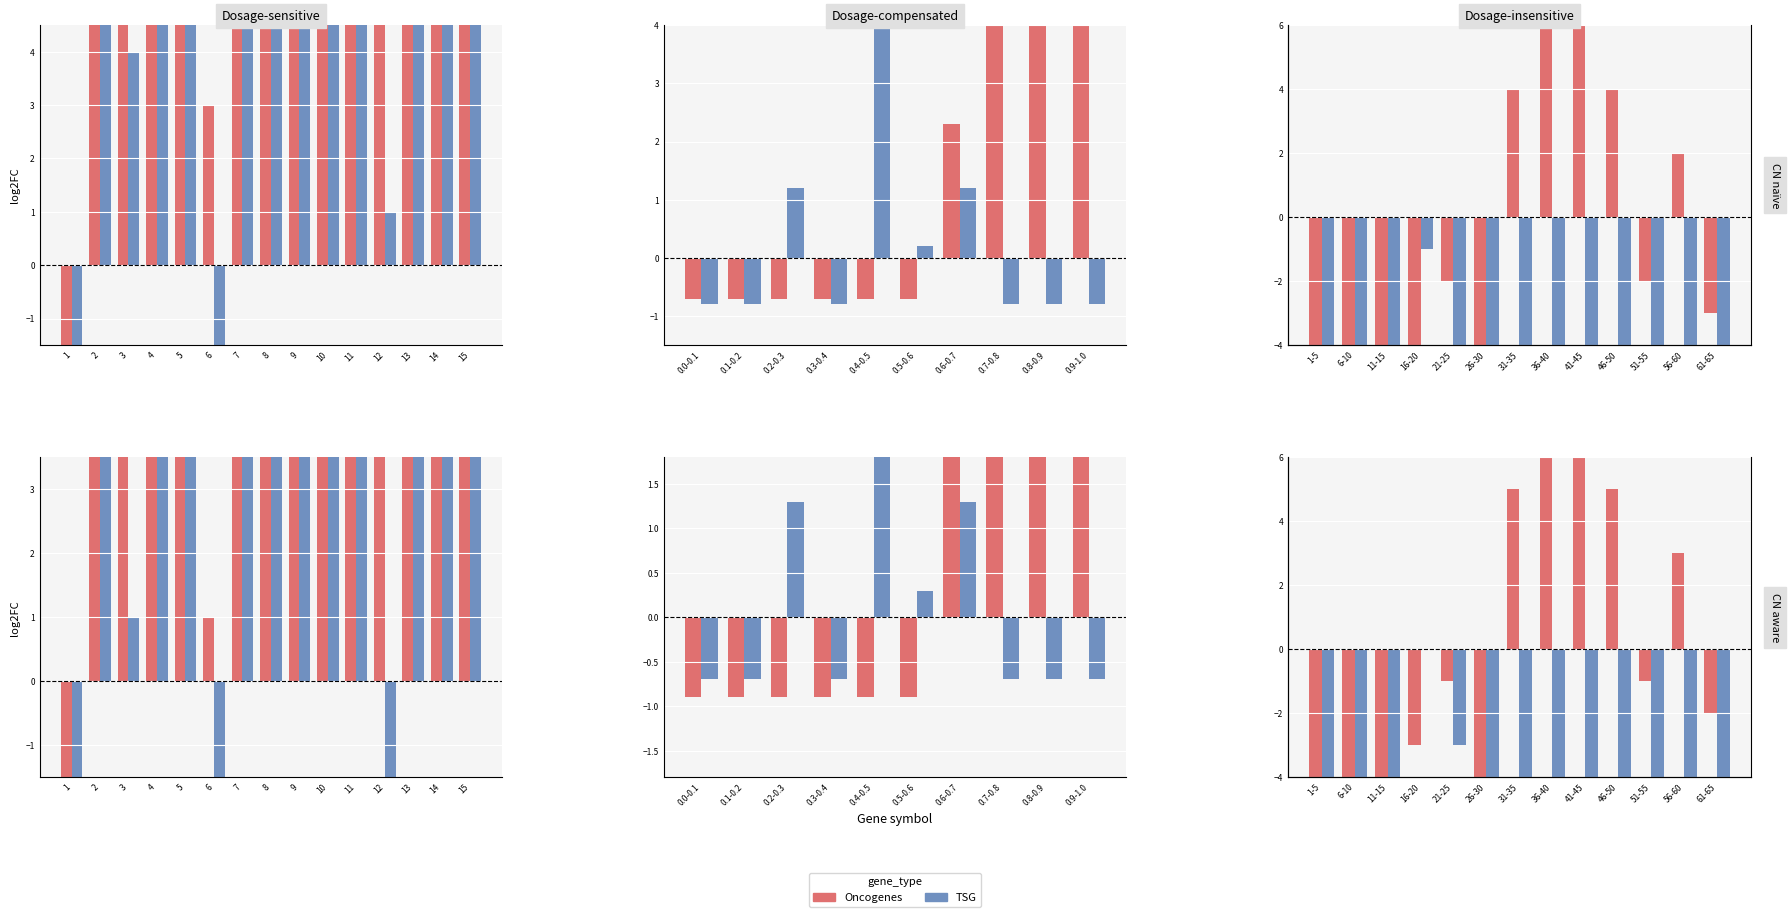

Which has a higher value, 31-35 or 6-10?

31-35